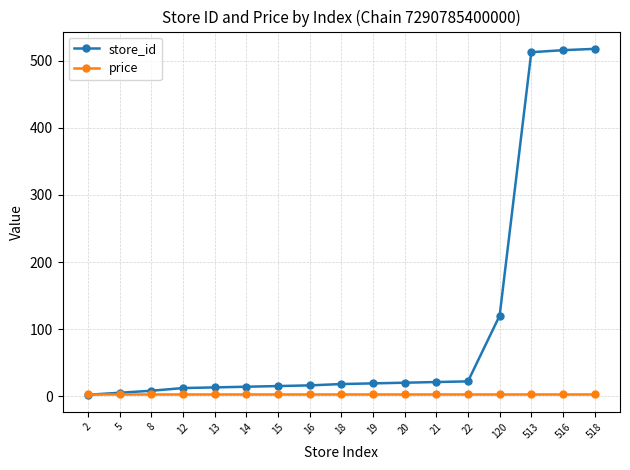

What is the minimum value for store_id?

2.0